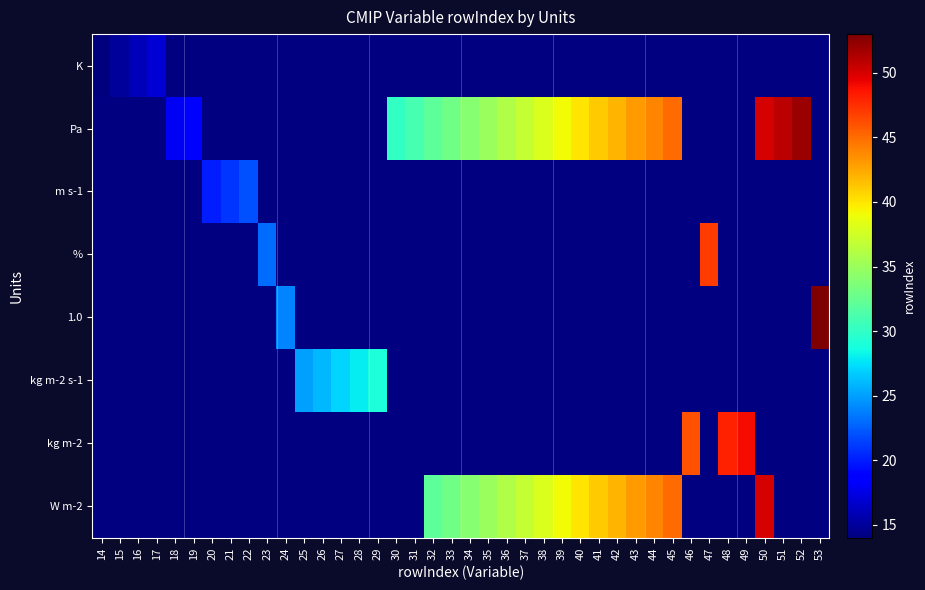

What is the smallest value displayed?

14.0